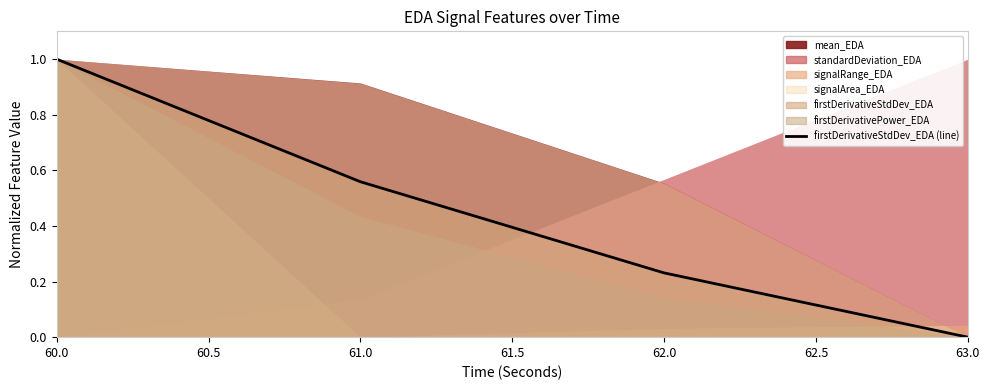

What is the value of the 3rd point from the left?

0.2